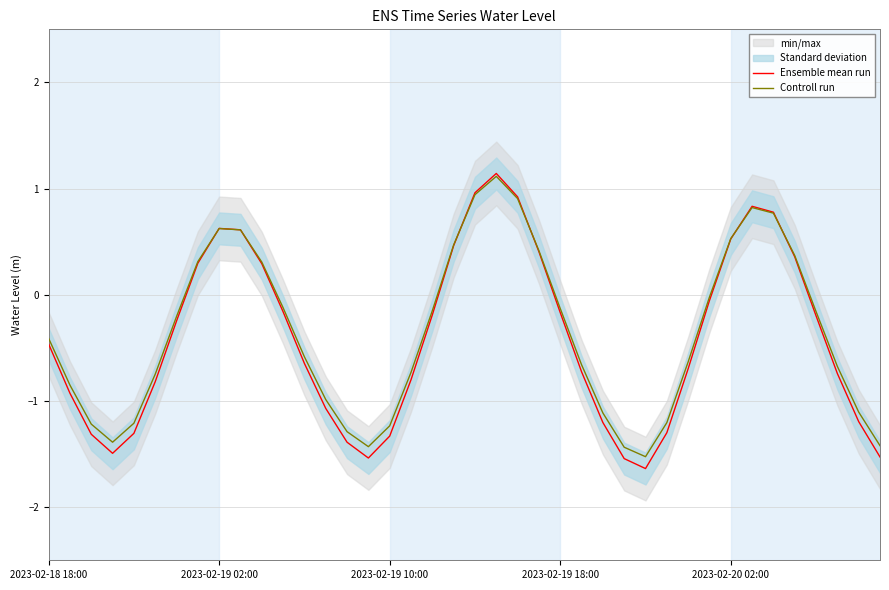

The value of Ensemble mean run at 2023-02-20 02:00 is 0.5. True or false?

True